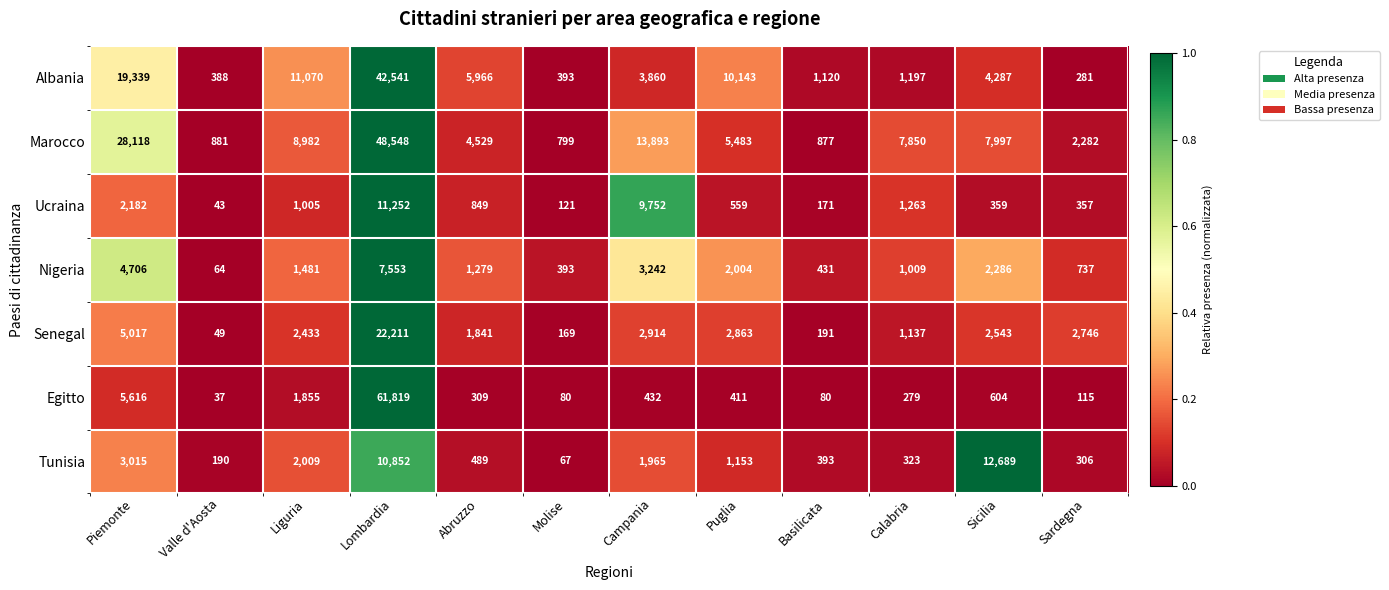

At which label does Ucraina first exceed 849?

Piemonte